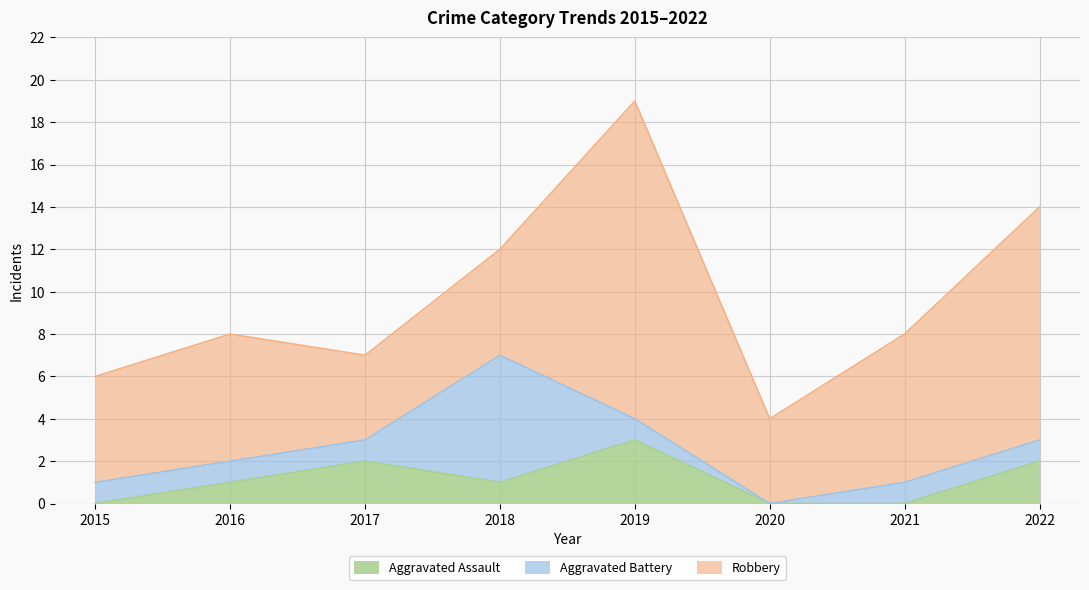

How many positive values does the Aggravated Assault series have?

5